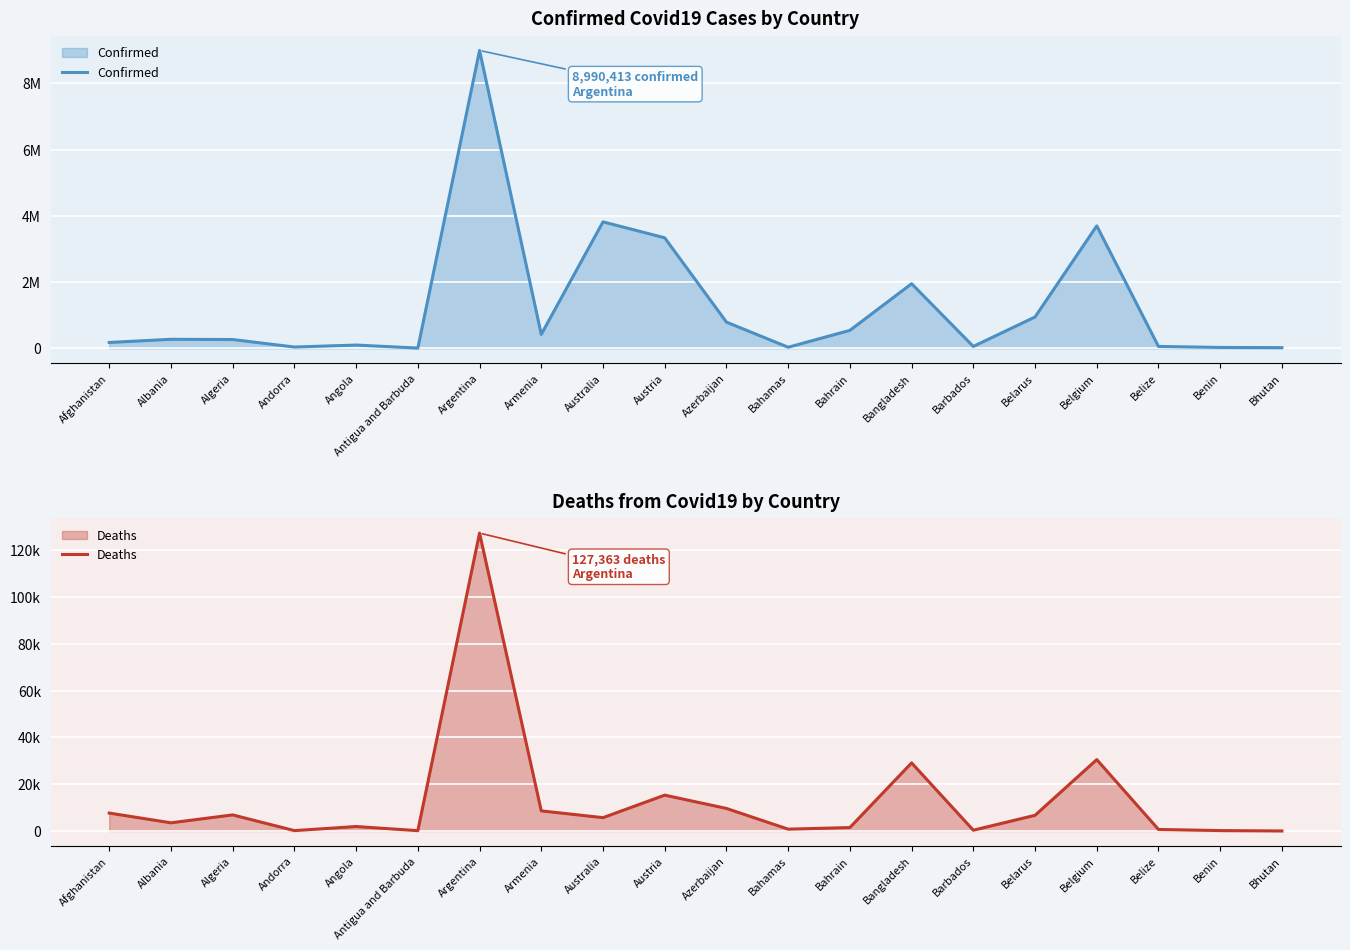

At which label is Confirmed closest to 4498941?

Australia